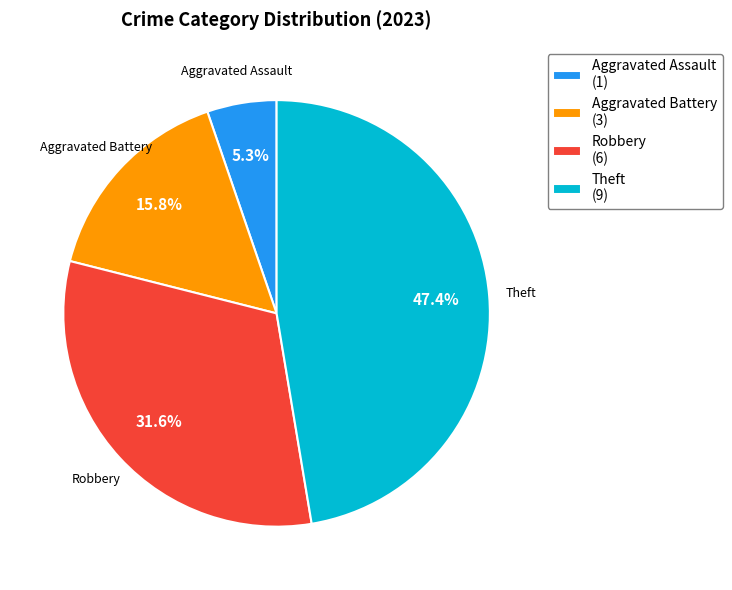

Is there a majority slice in this chart?

No